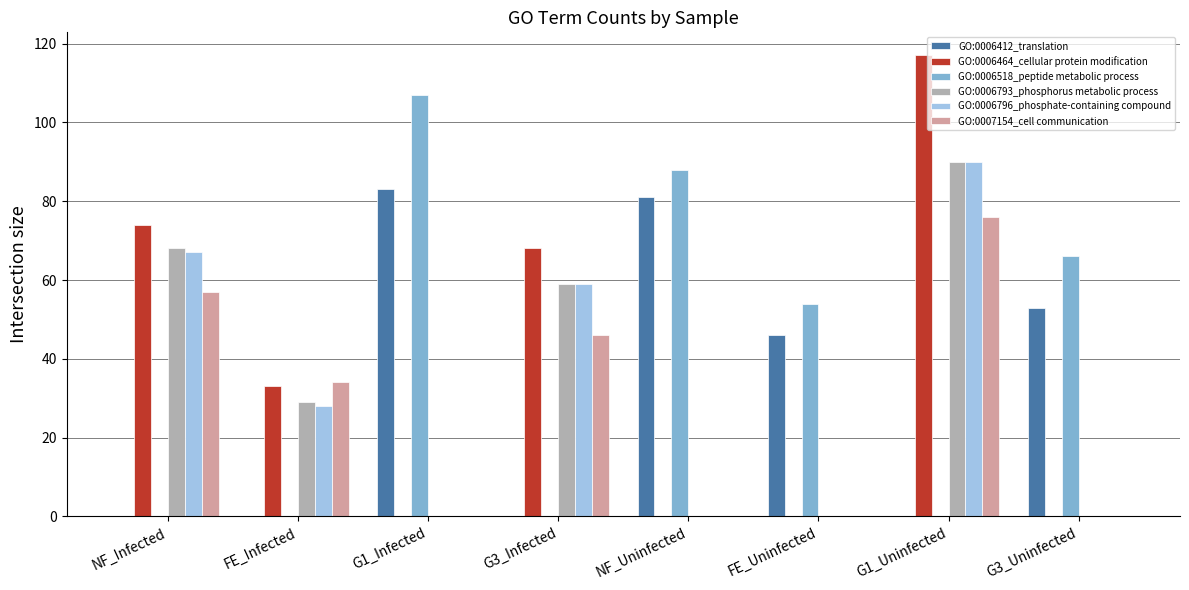

The value of GO:0007154_cell communication at FE_Uninfected is 29. True or false?

False